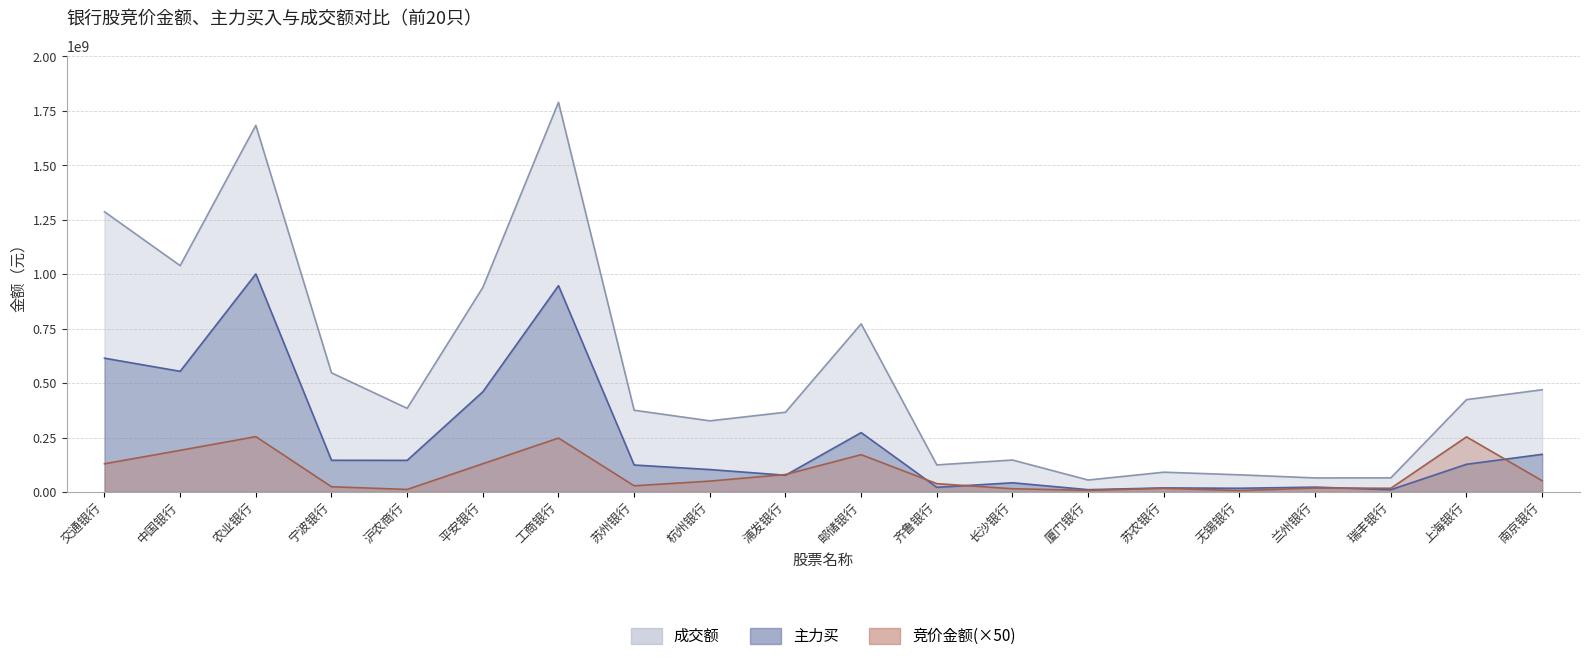

Where is 竞价金额 nearest to the value 130137500?

平安银行